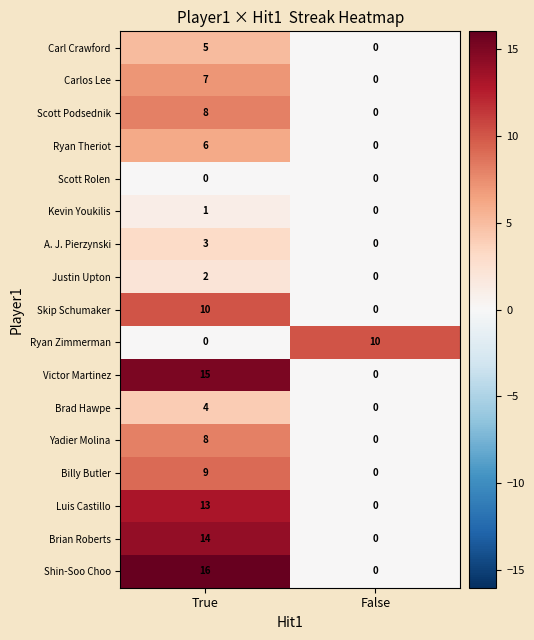

Rank the categories by Kevin Youkilis value from lowest to highest.

False, True